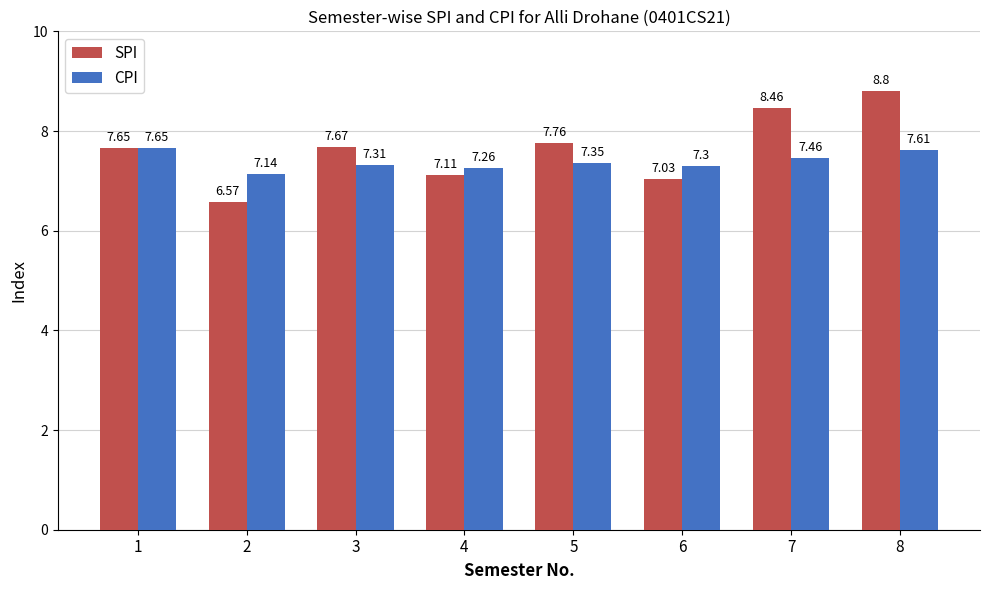

True or false: SPI has a value of 7.0 at 6.

True